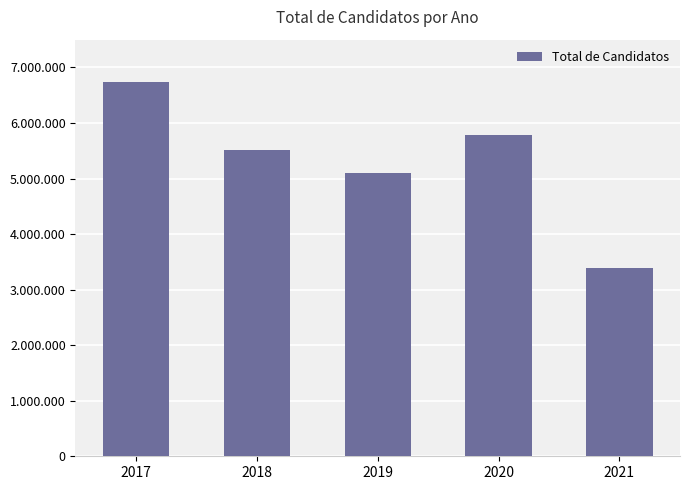

Does the chart contain any negative values?

No